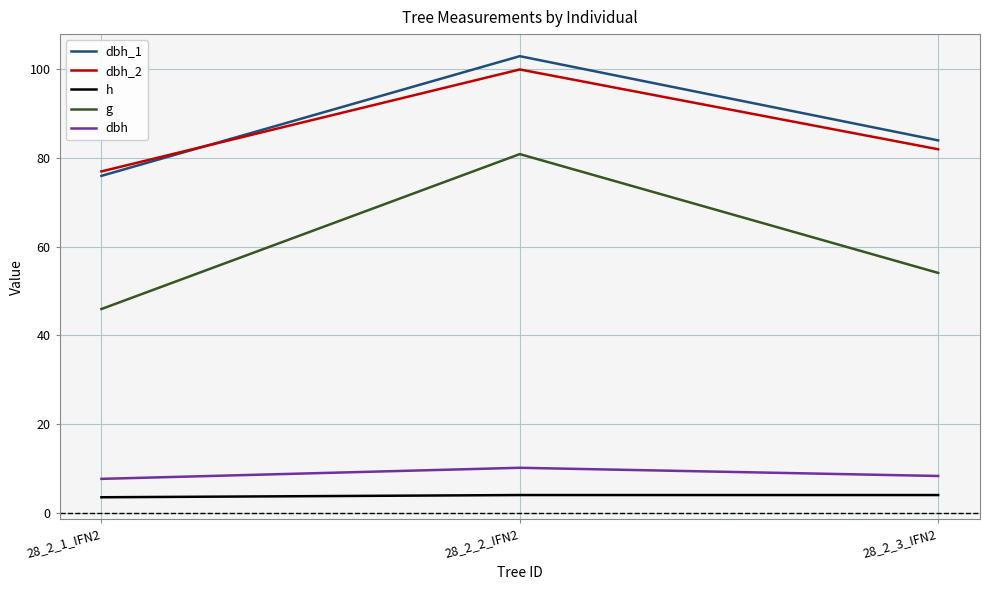

Between 28_2_1_IFN2 and 28_2_3_IFN2, which series saw the biggest shift?

g